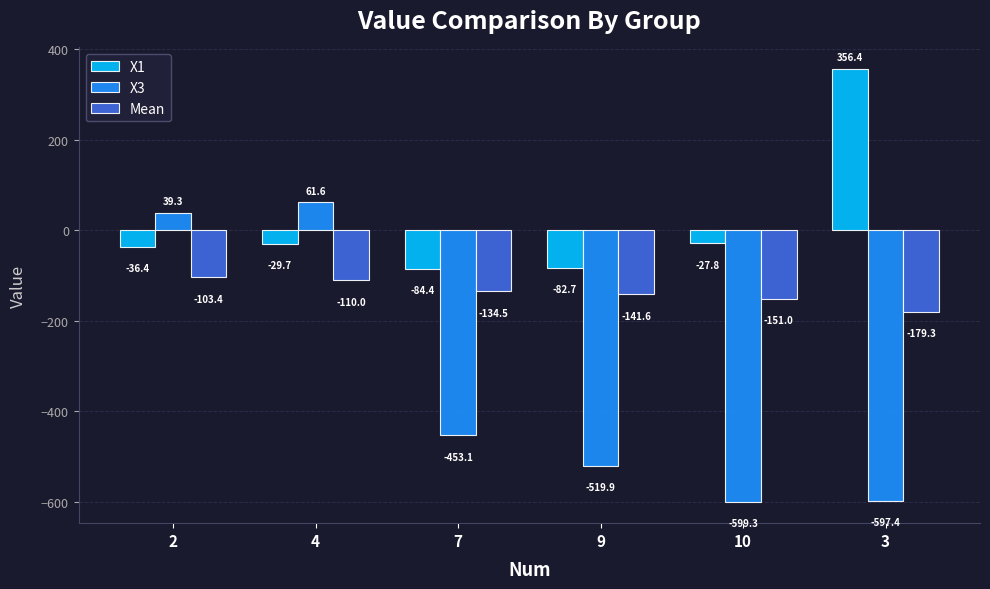

What is the difference between the maximum and second lowest values in the Mean series?

47.6